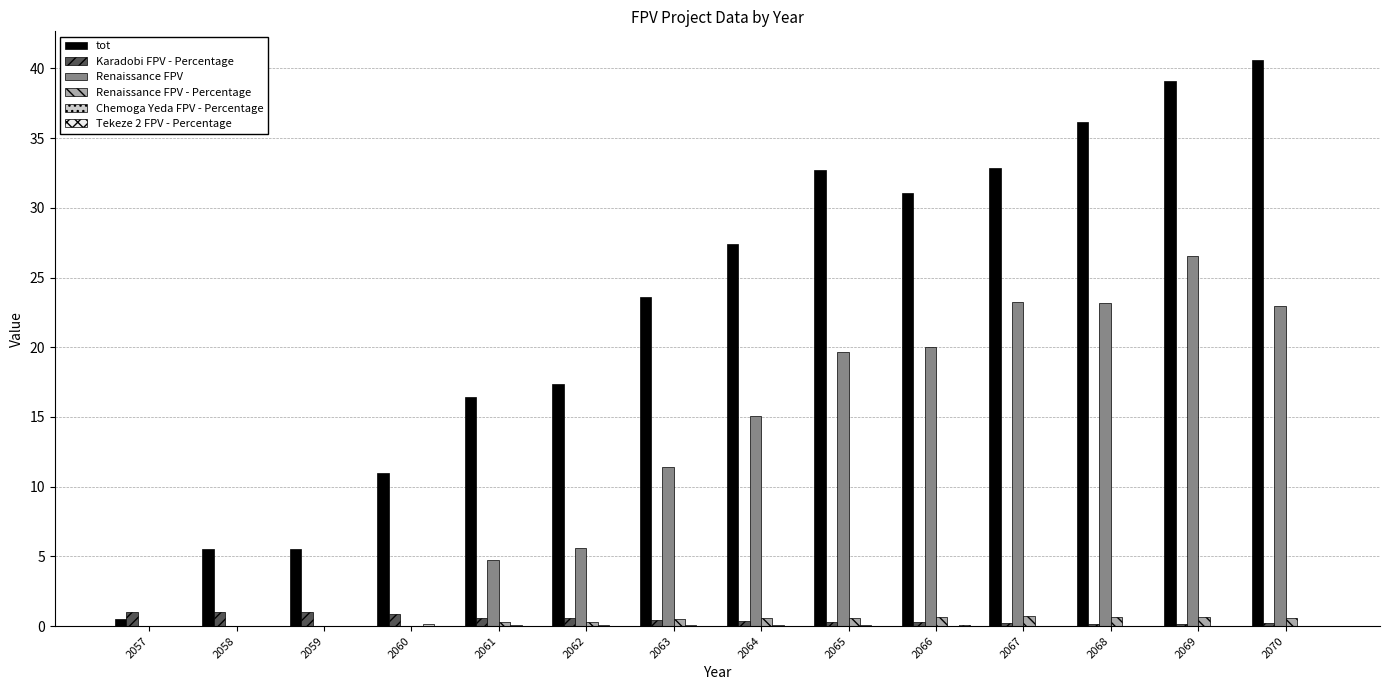

Which category has the highest value across all series?

2070